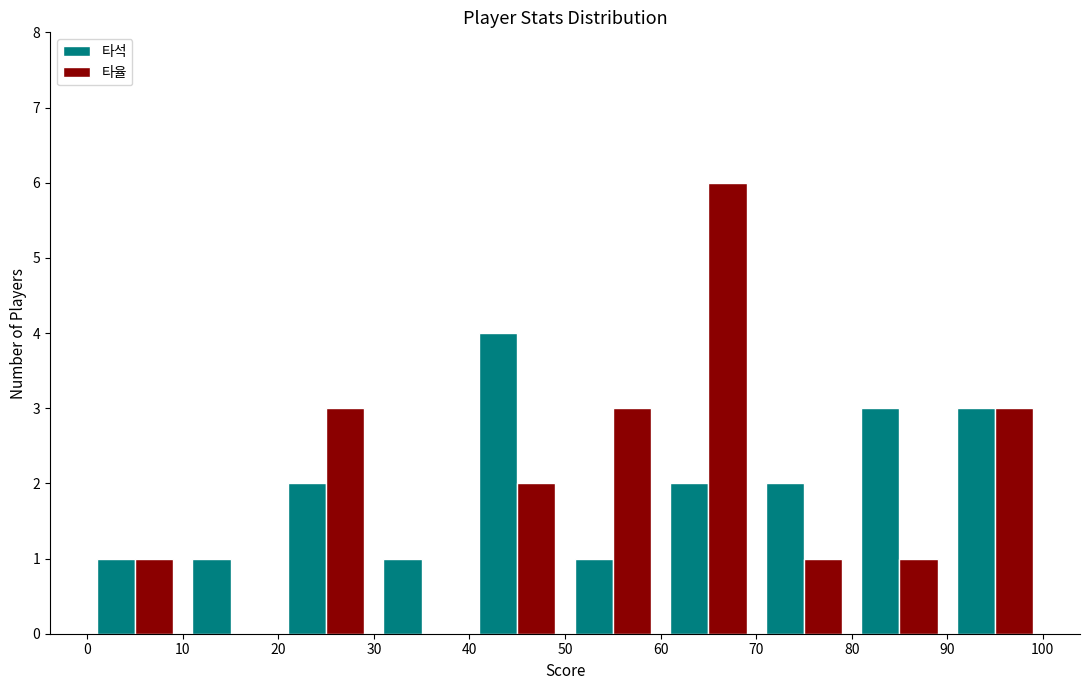

Reading left to right, transcribe this chart: for each range on the x-axis, give the height of each series' bar. The values are not printed on the chart, so give them approximately, as read against the axis.

0 to 10: 타석=1	타율=1
10 to 20: 타석=1	타율=0
20 to 30: 타석=2	타율=3
30 to 40: 타석=1	타율=0
40 to 50: 타석=4	타율=2
50 to 60: 타석=1	타율=3
60 to 70: 타석=2	타율=6
70 to 80: 타석=2	타율=1
80 to 90: 타석=3	타율=1
90 to 100: 타석=3	타율=3